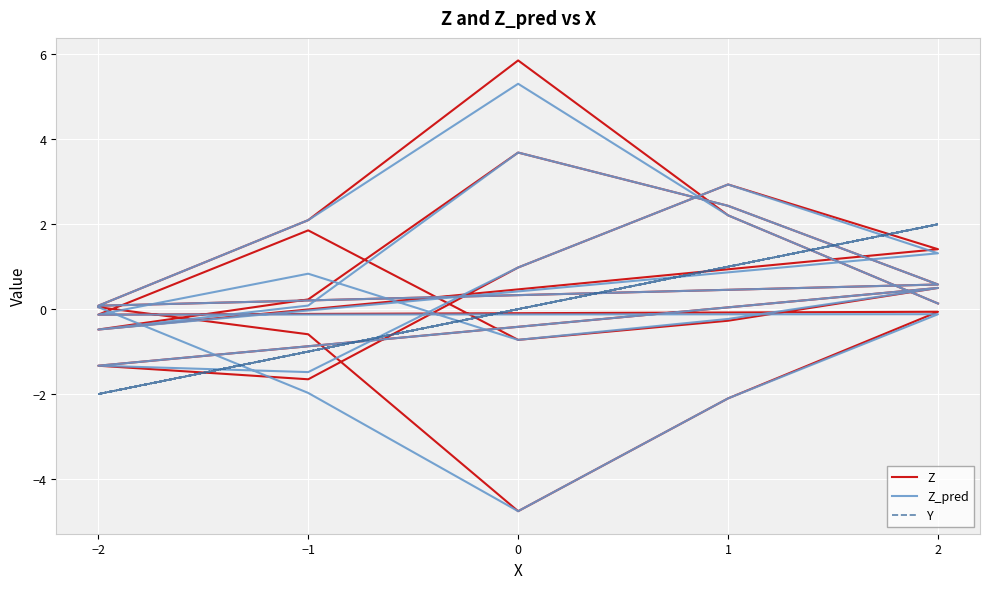

What is the label of the 22nd point from the right?

1